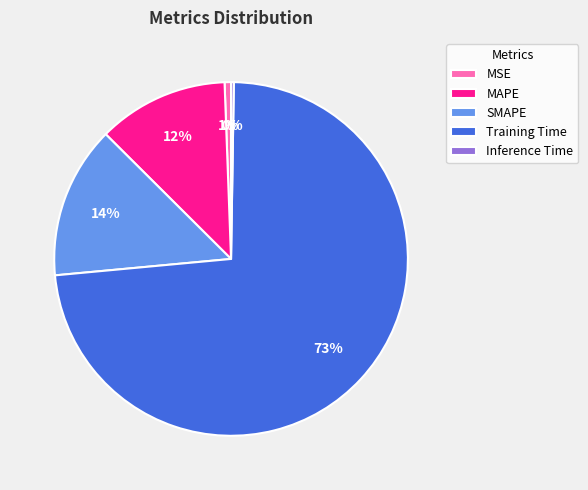

What percentage is the MSE slice, to the nearest percent?

1%